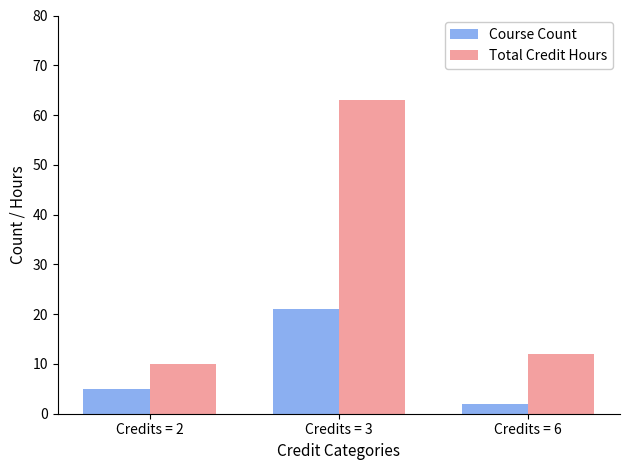

Which label corresponds to the smallest value in the chart?

Credits = 6